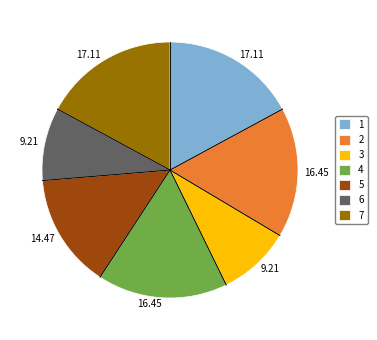

Does 4 account for over 50% of the chart?

No